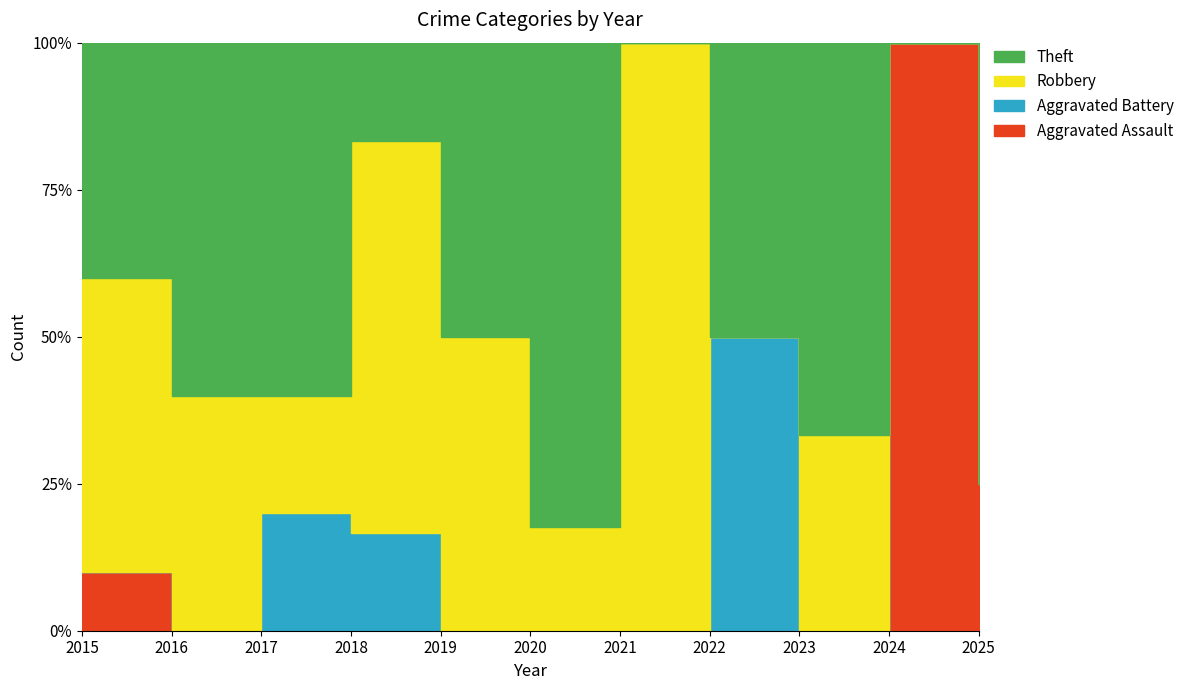

The value of Theft at 2021 is 0. True or false?

True